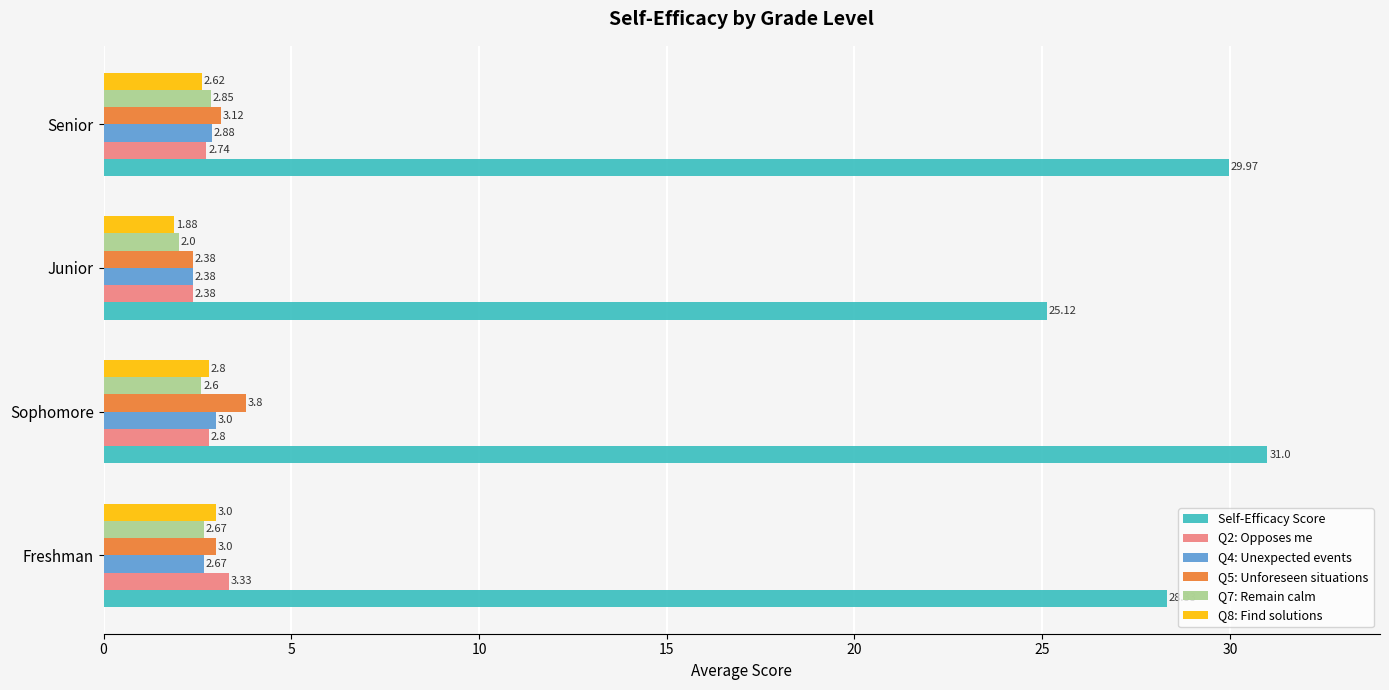

List the labels in order of Q7: Remain calm value, largest first.

Senior, Freshman, Sophomore, Junior